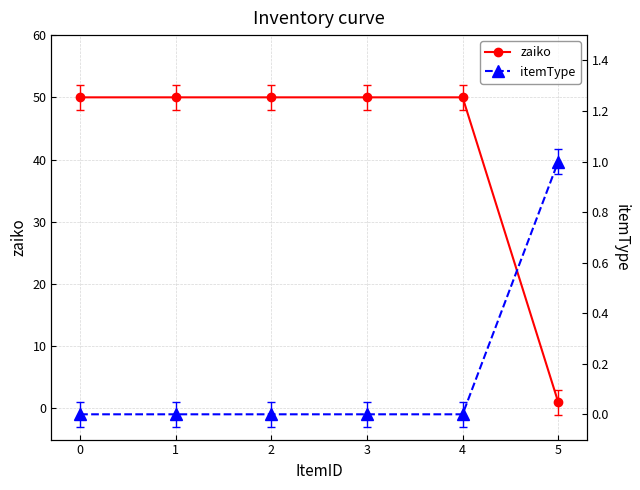

True or false: zaiko and itemType cross at least once.

False